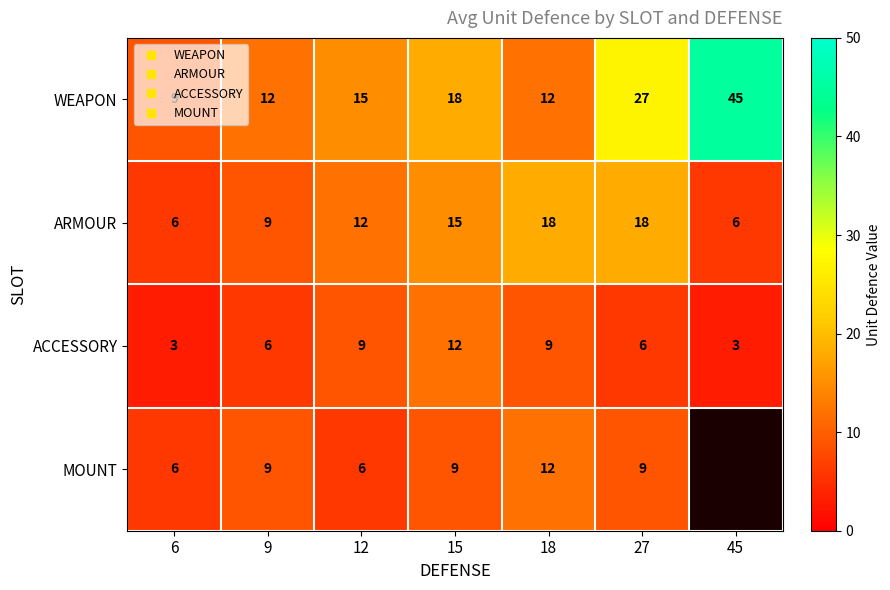

At how many categories does at least one series exceed 3?

7